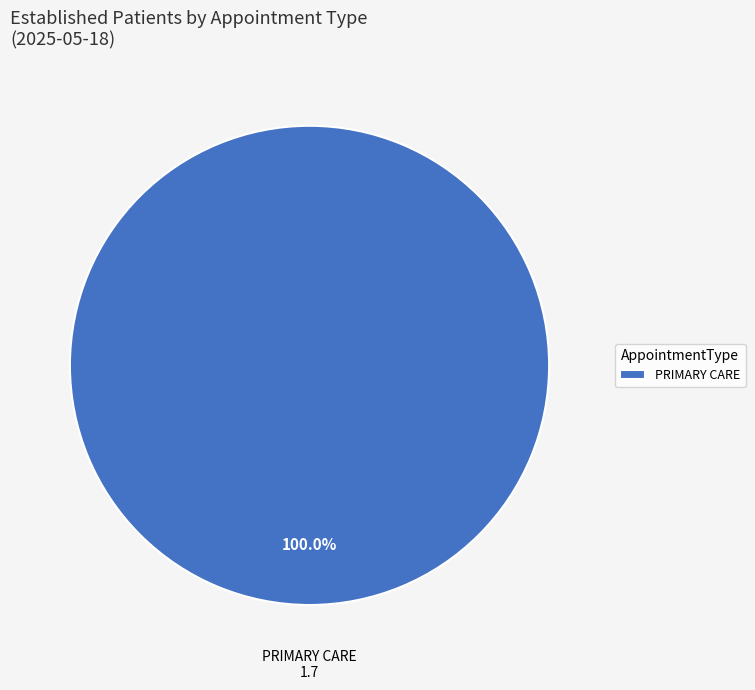

Rank the categories by value from lowest to highest.

PRIMARY CARE